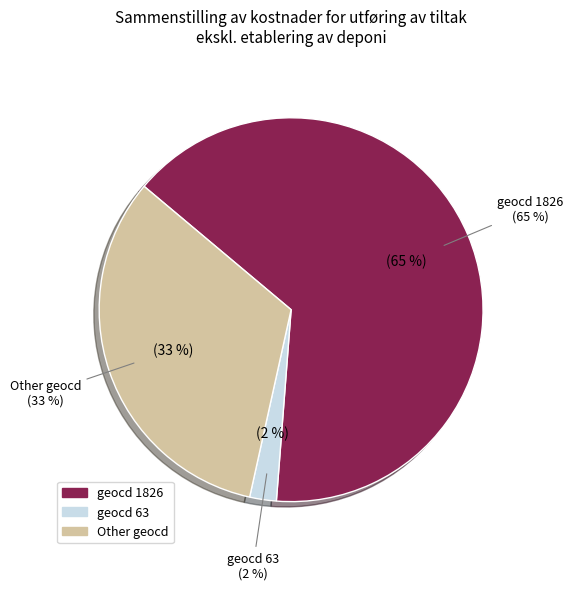

What is the largest slice in the pie chart?

1826